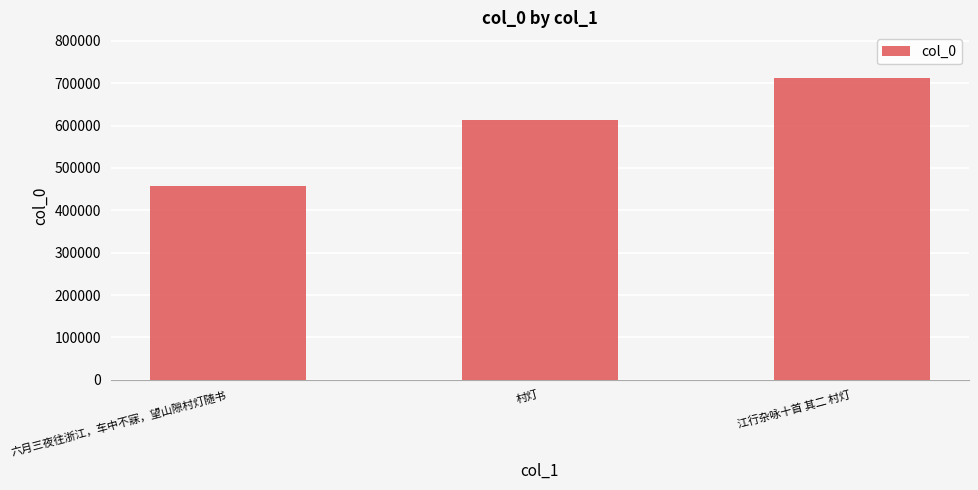

What is the sum of the values at 江行杂咏十首 其二 村灯 and 六月三夜往浙江，车中不寐，望山隙村灯随书?

1171368